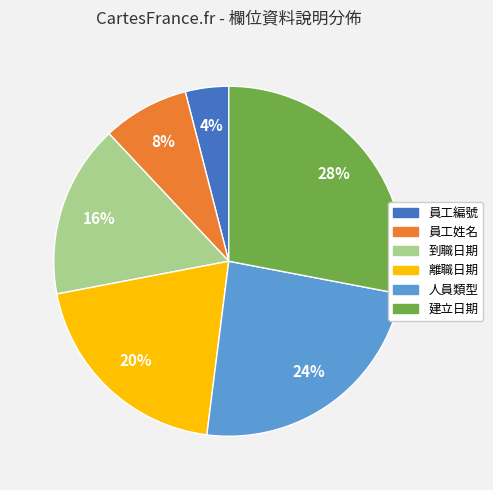

Between 建立日期 and 員工編號, which is larger?

建立日期